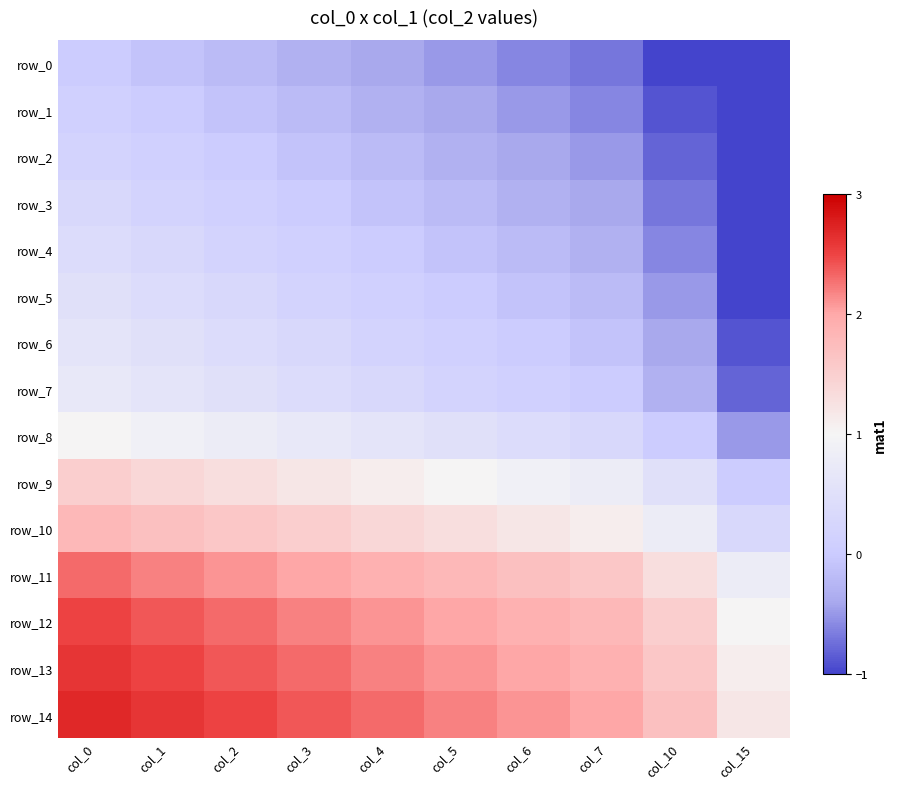

At which label does row_12 first exceed 2?

col_0